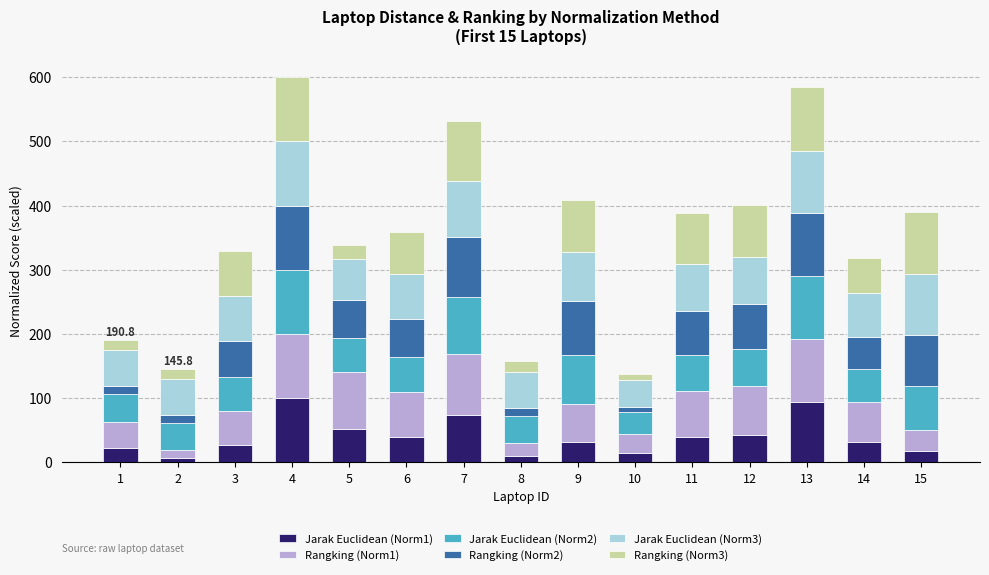

The Jarak Euclidean (Norm1) series shows 32.6 at 14. True or false?

True